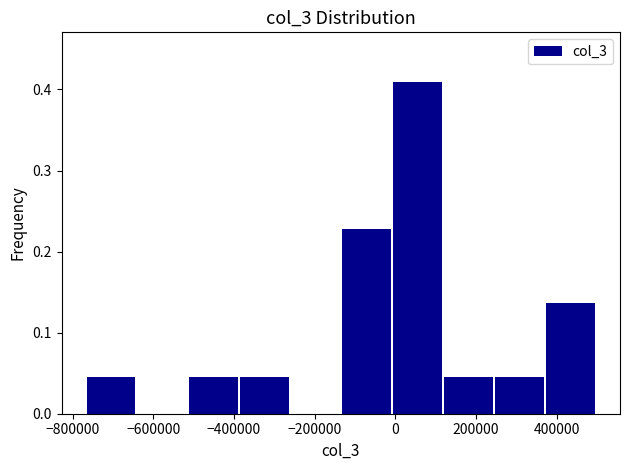

Over which range of the x-axis is the bar tallest?

0 to 120000